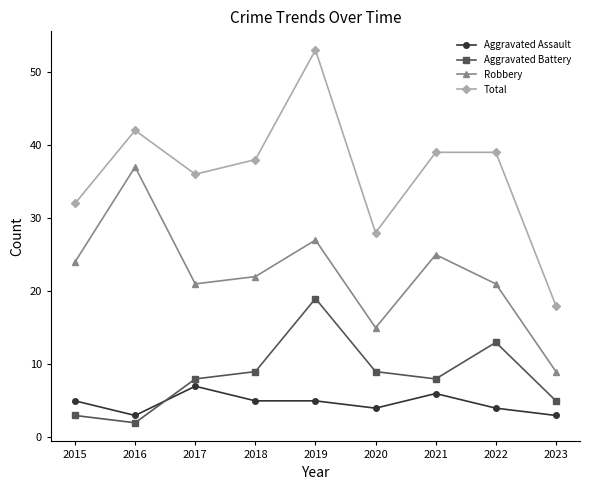

What is the minimum value for Total?

18